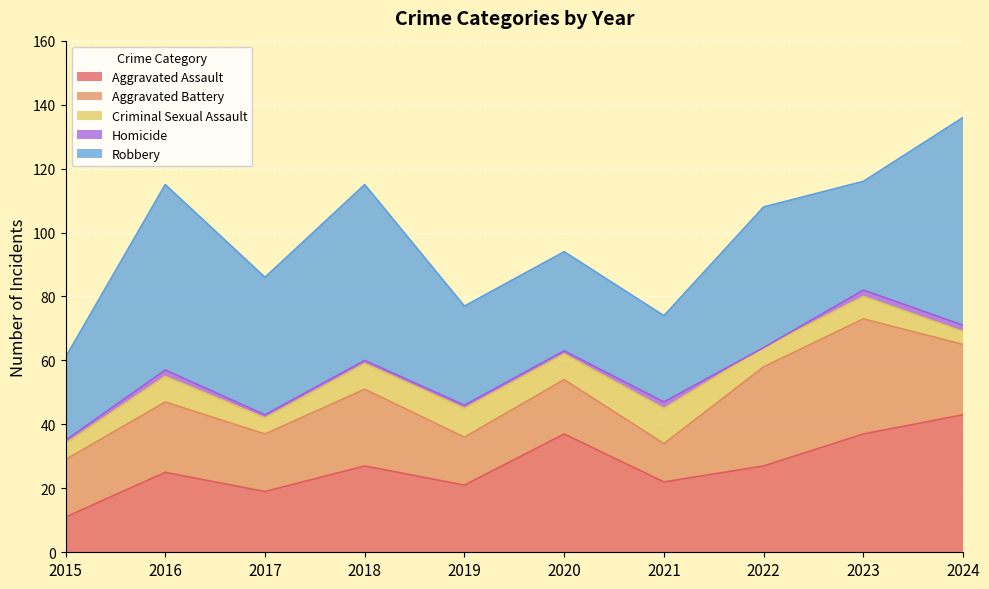

Does the chart display data point markers on the line(s)?

No